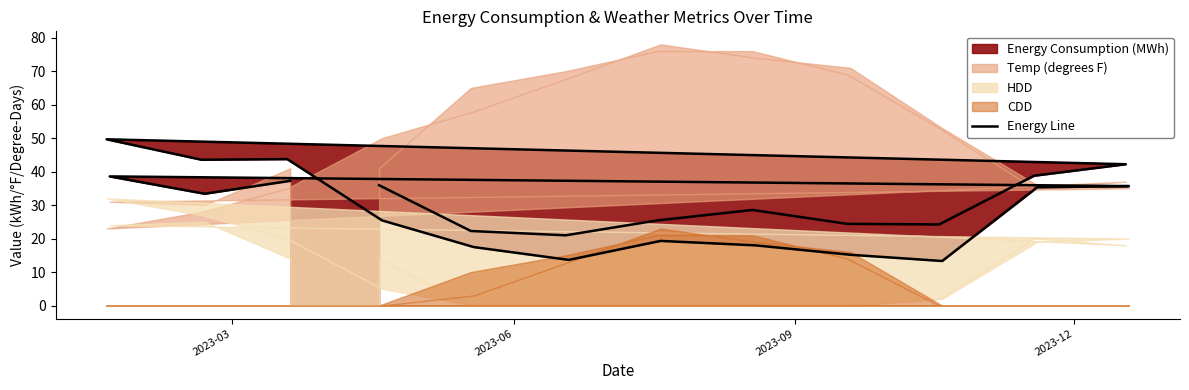

The chart shows a value of 50.4 at 23. True or false?

False